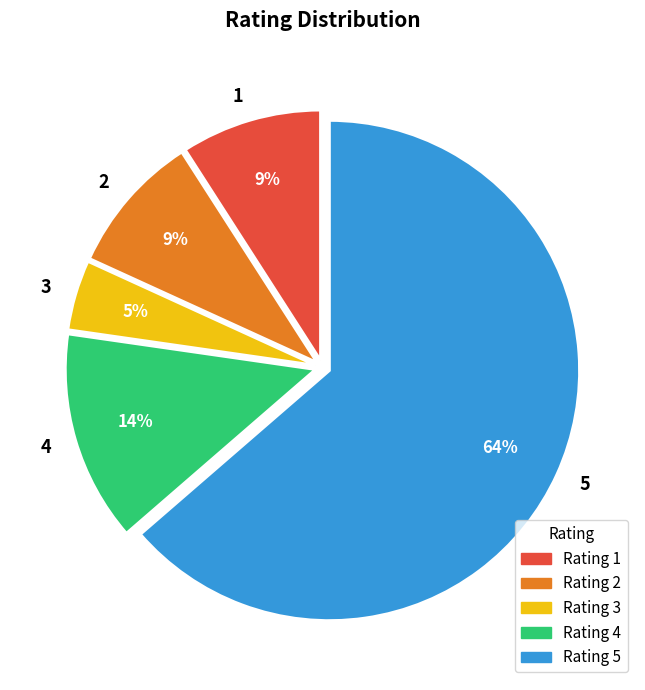

Which has a higher value, 3 or 5?

5